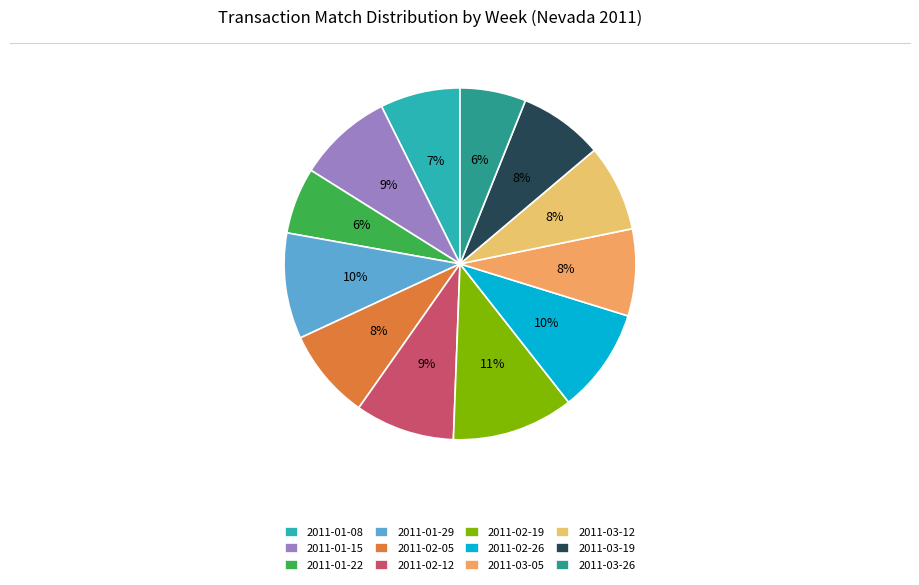

What is the change in value from 2011-01-08 to 2011-02-12?

+15.3